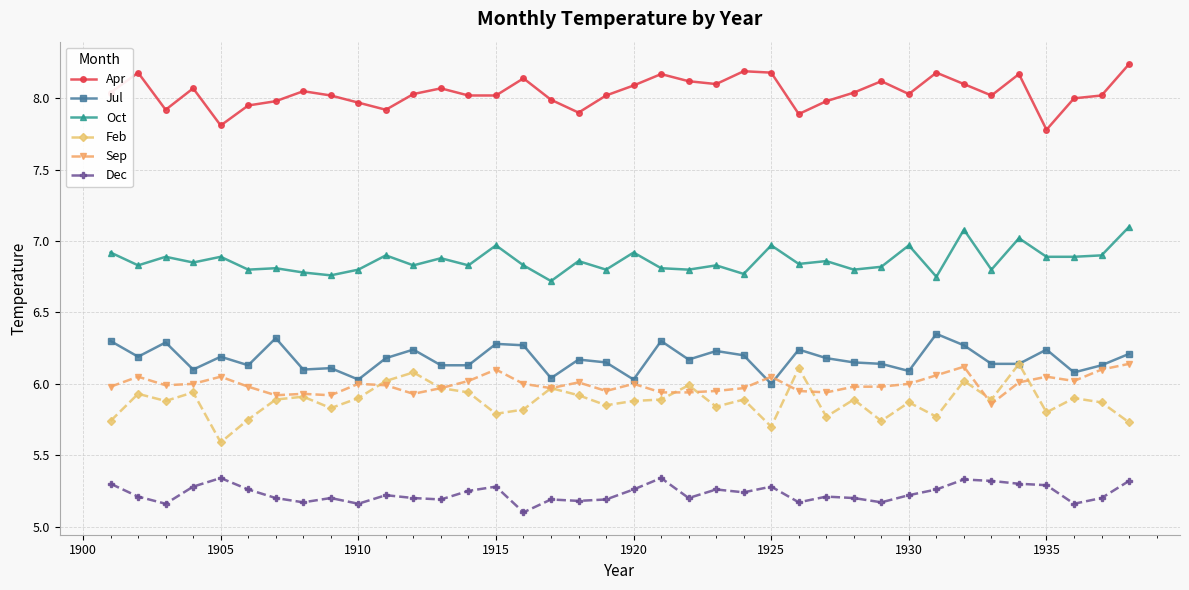

True or false: Dec and Sep intersect in this chart.

False